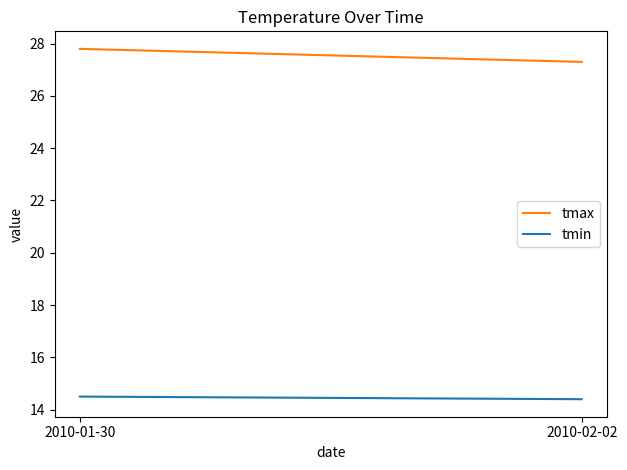

Is this an area chart (filled region under the line)?

No